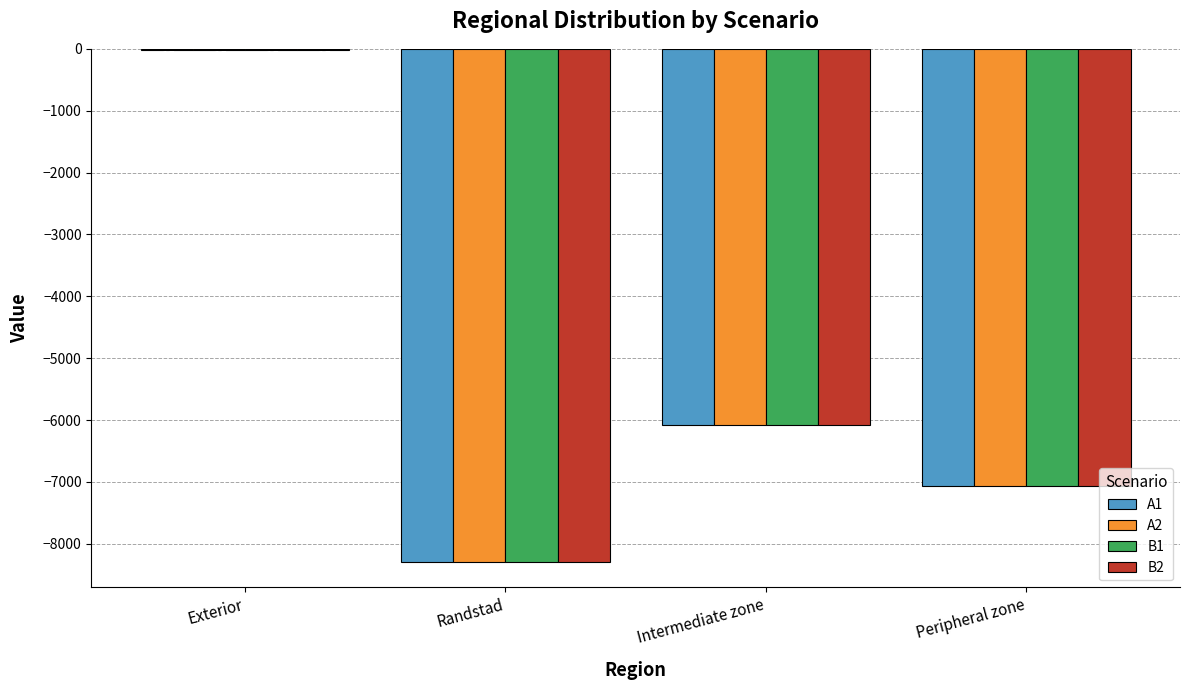

Is it true that B2 equals -15 at Exterior?

True